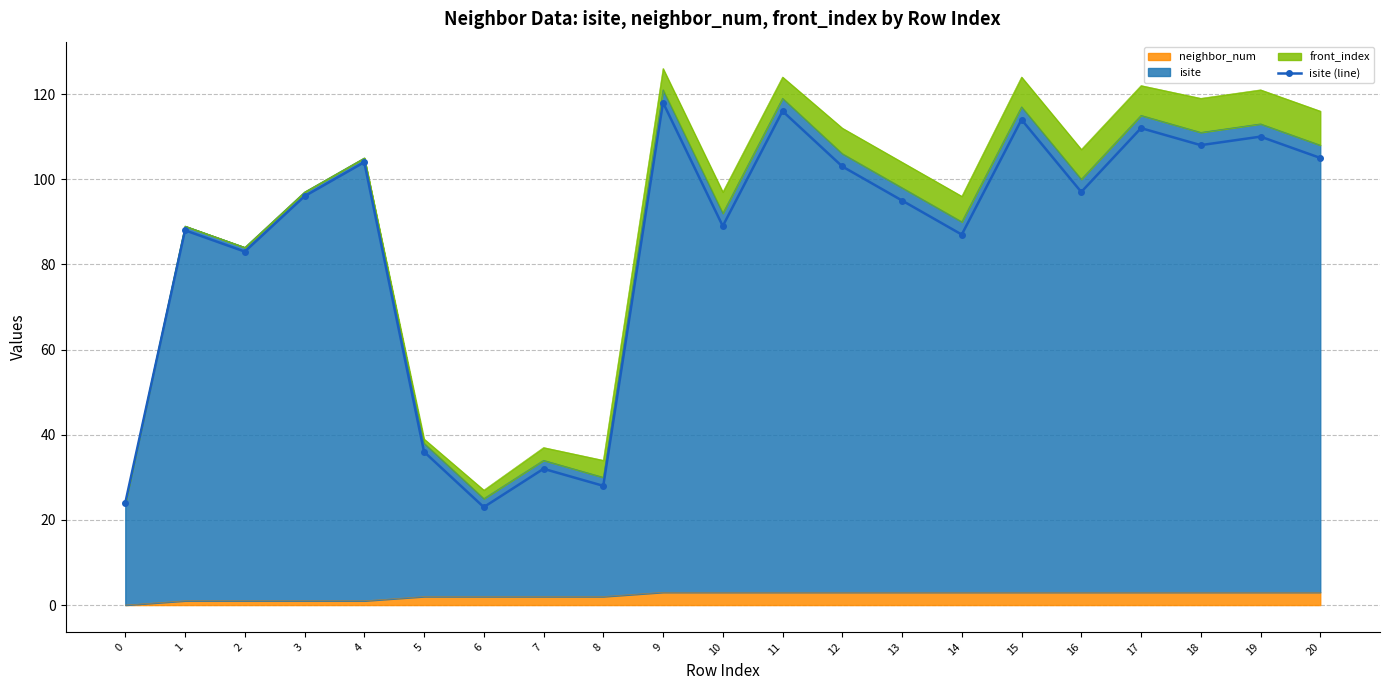

Which label corresponds to the largest value in the chart?

9